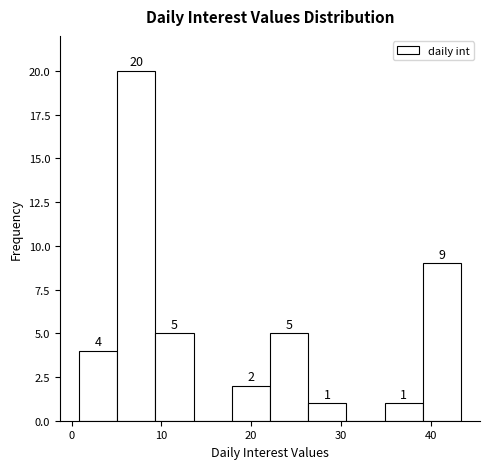

Which range on the x-axis has the tallest bar?

5 to 9